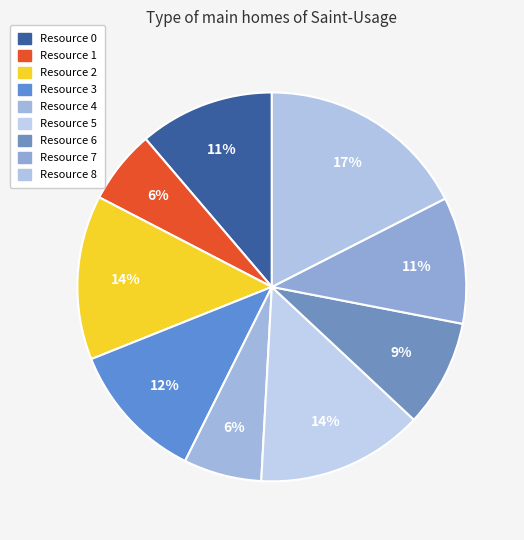

Is there any slice that represents more than half of the pie?

No